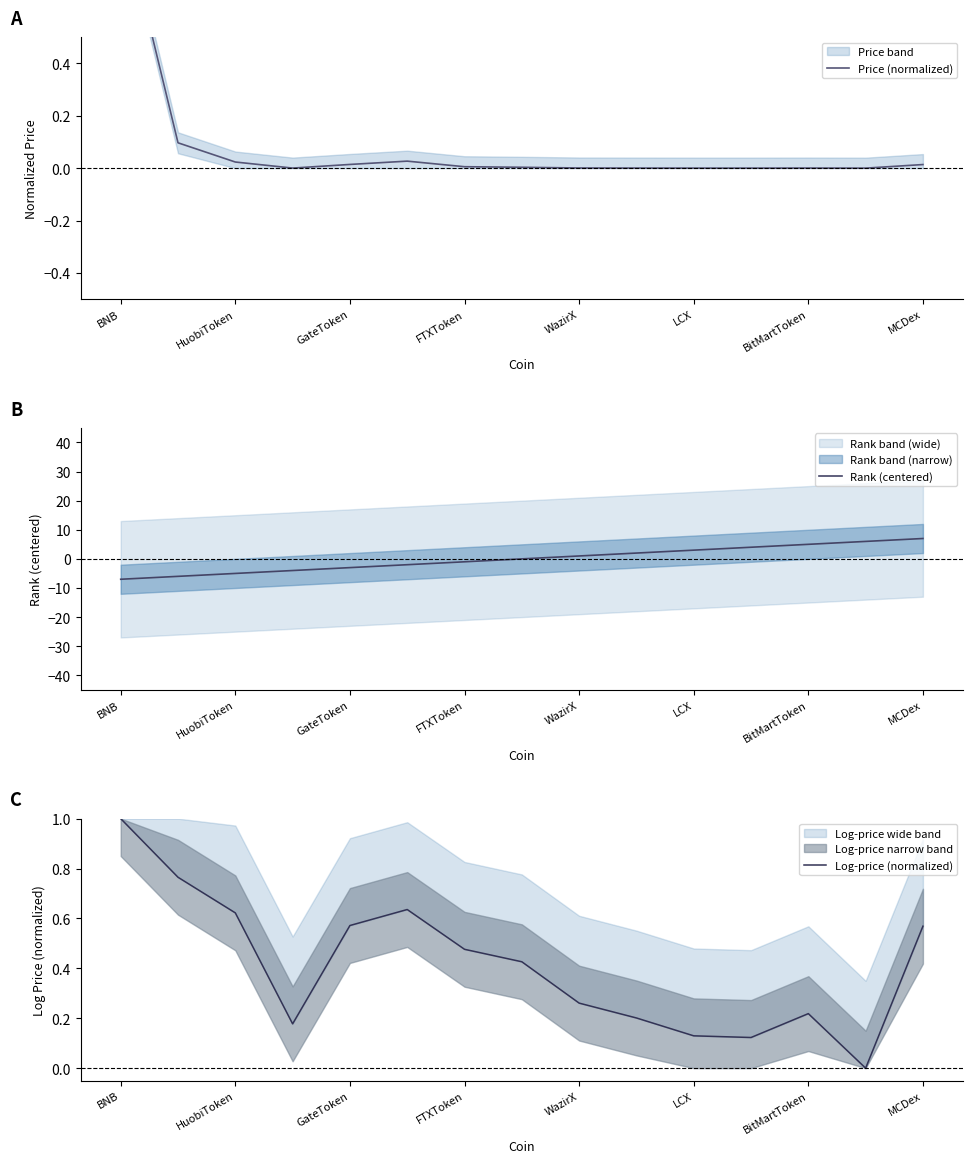

True or false: Rank (centered) has a value of -5 at HuobiToken.

True